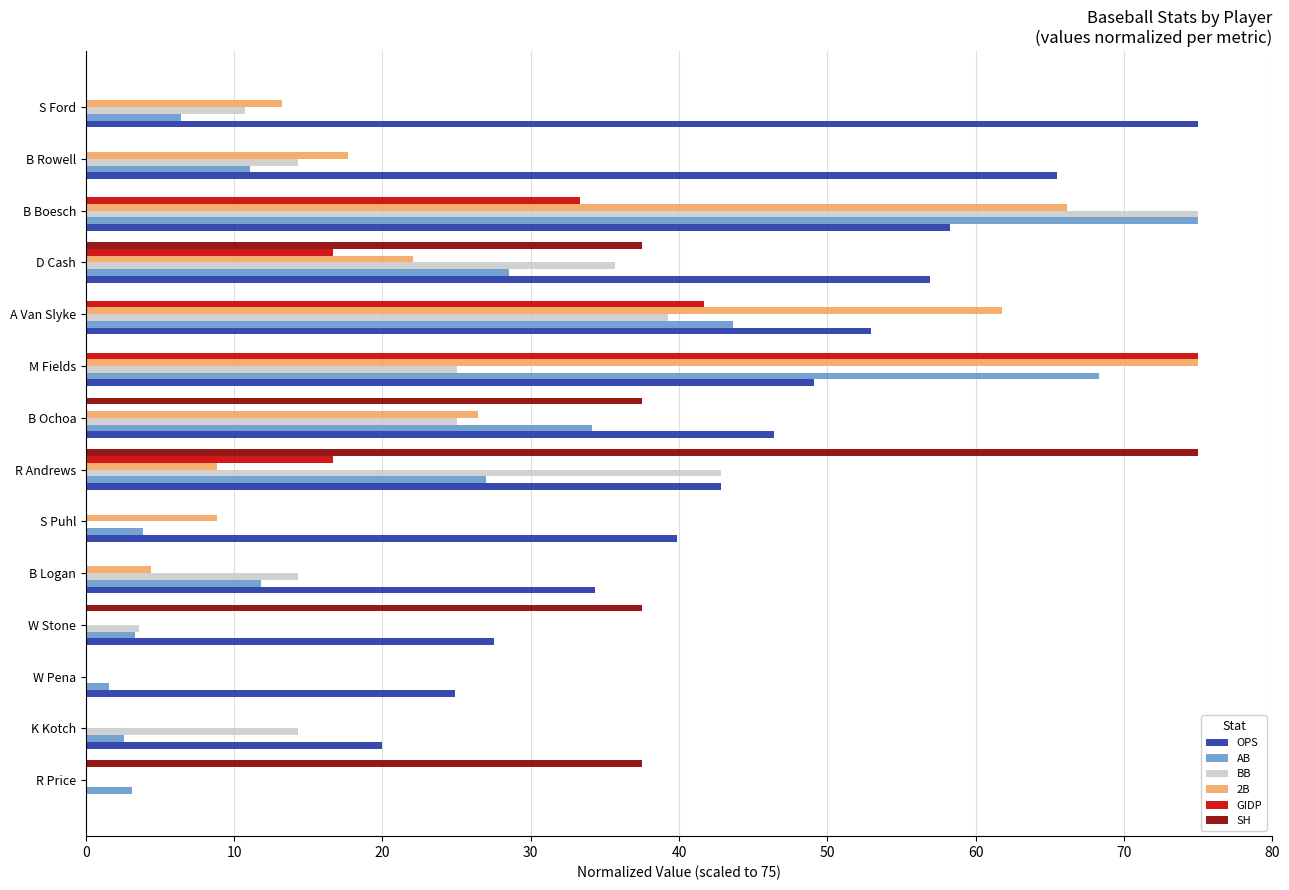

Count the number of data series in this chart.

6